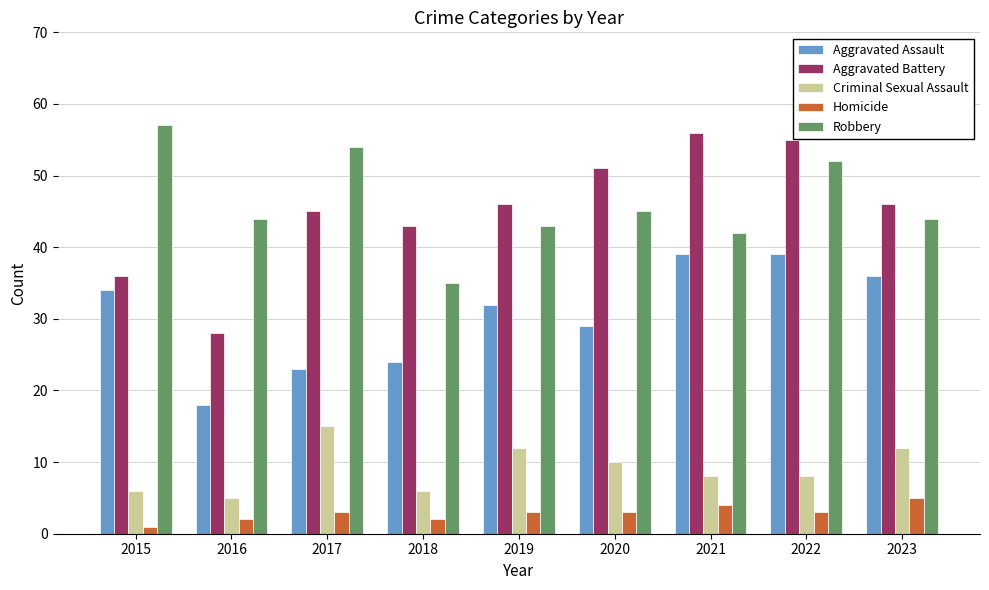

What is the spread (max minus min) of values at 2022?

52